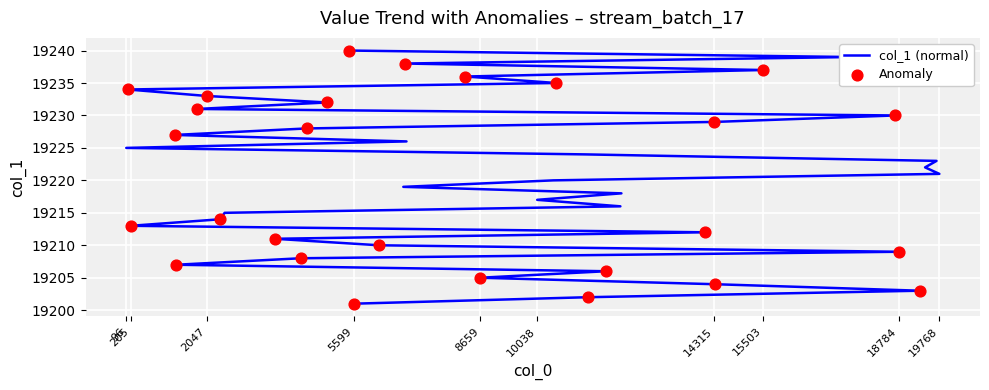

What is the change in value from 19699 to 2047?

+10